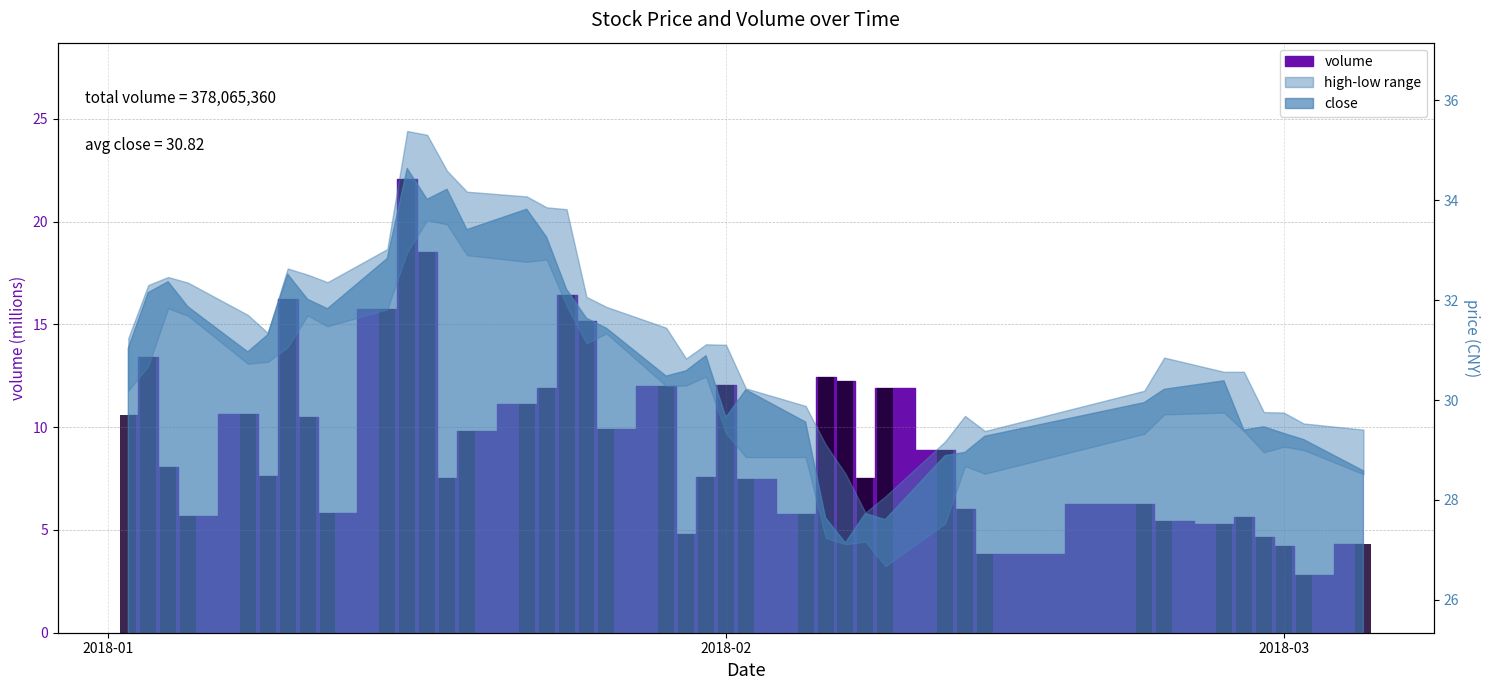

What is the maximum value shown in the chart?

22.1